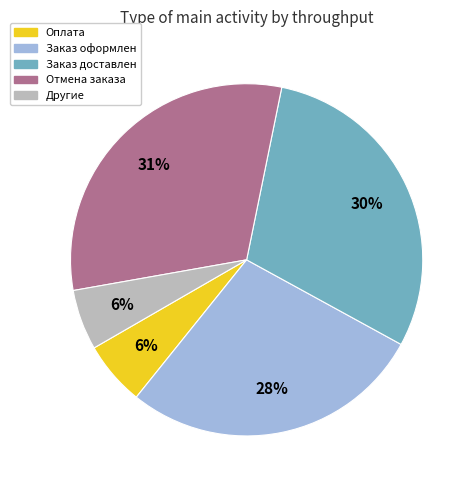

Is there a majority slice in this chart?

No